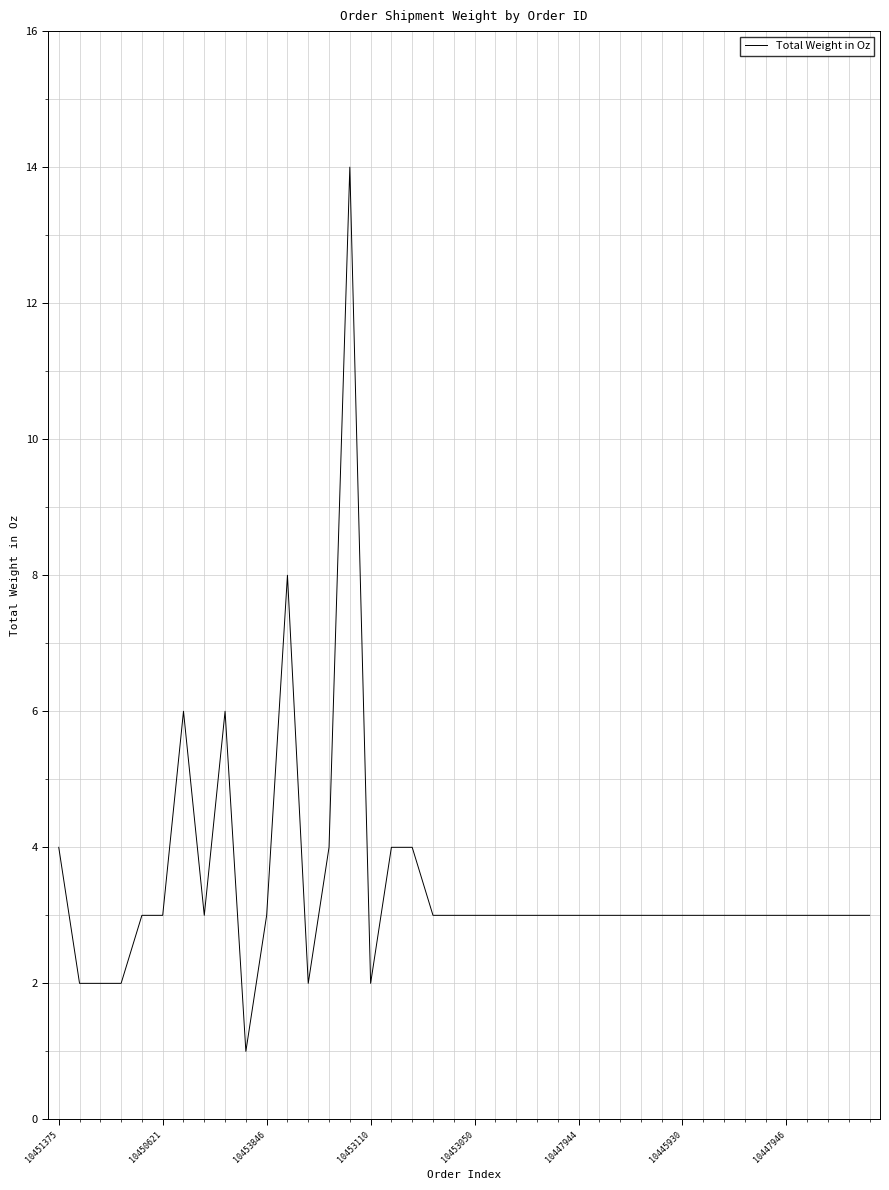

What is the maximum value shown in the chart?

14